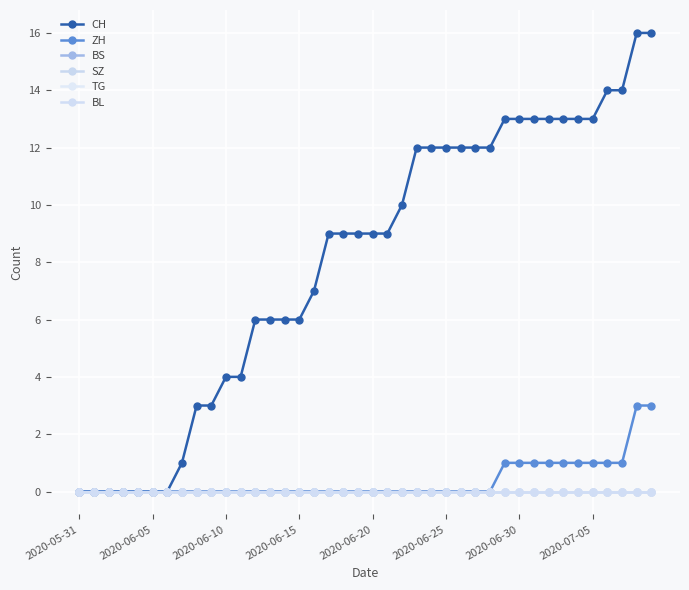

What is the difference between the maximum and second lowest values in the CH series?

16